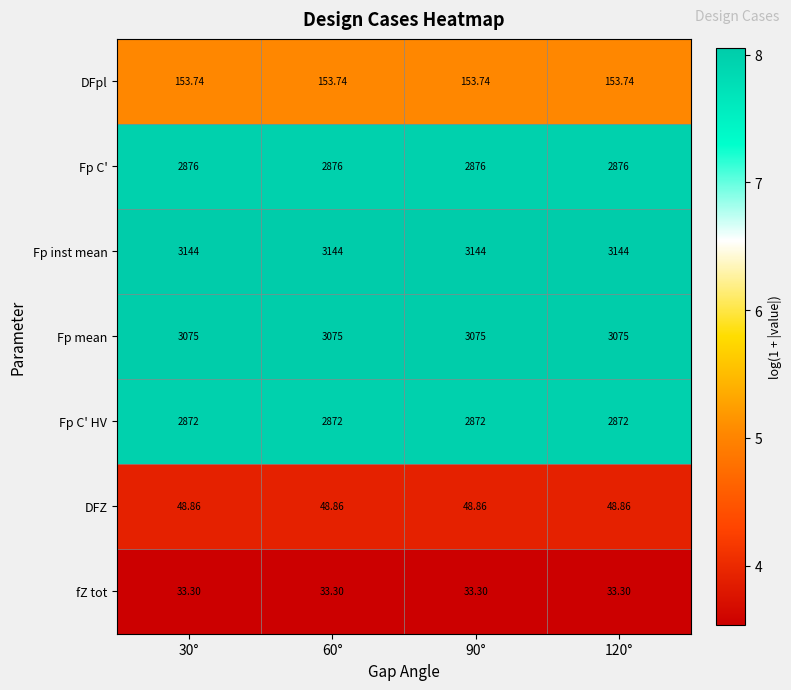

Is the value of DFZ at 120° greater than the value of Fp C' HV at 30°?

No